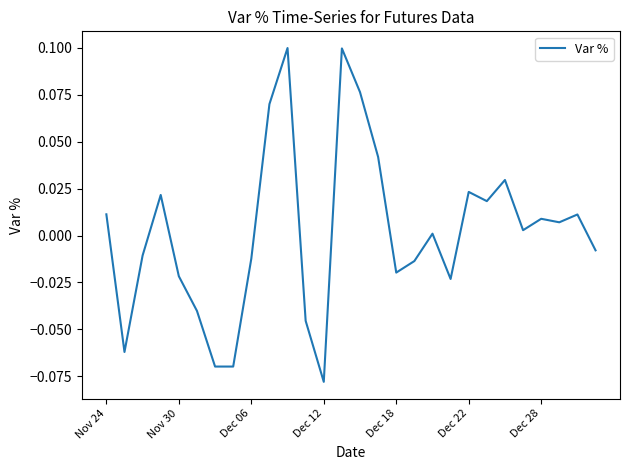

Which has a higher value, Dec 06 or Dec 28?

Dec 28